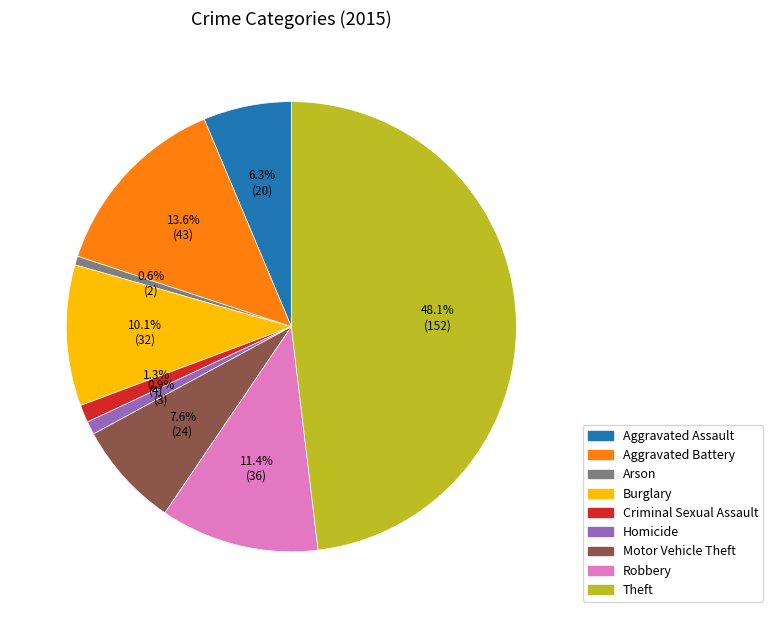

The Motor Vehicle Theft slice represents 21% of the pie. True or false?

False